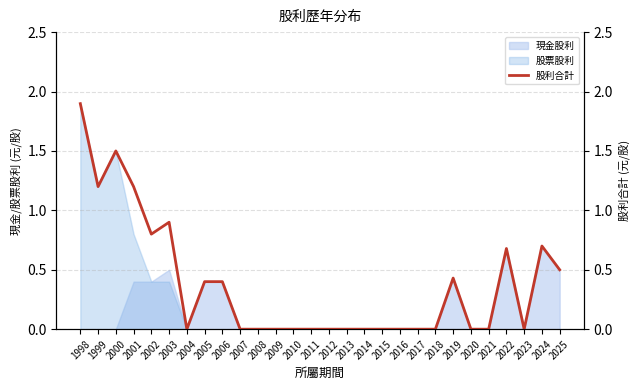

At which category does the chart reach its peak across all series?

1998